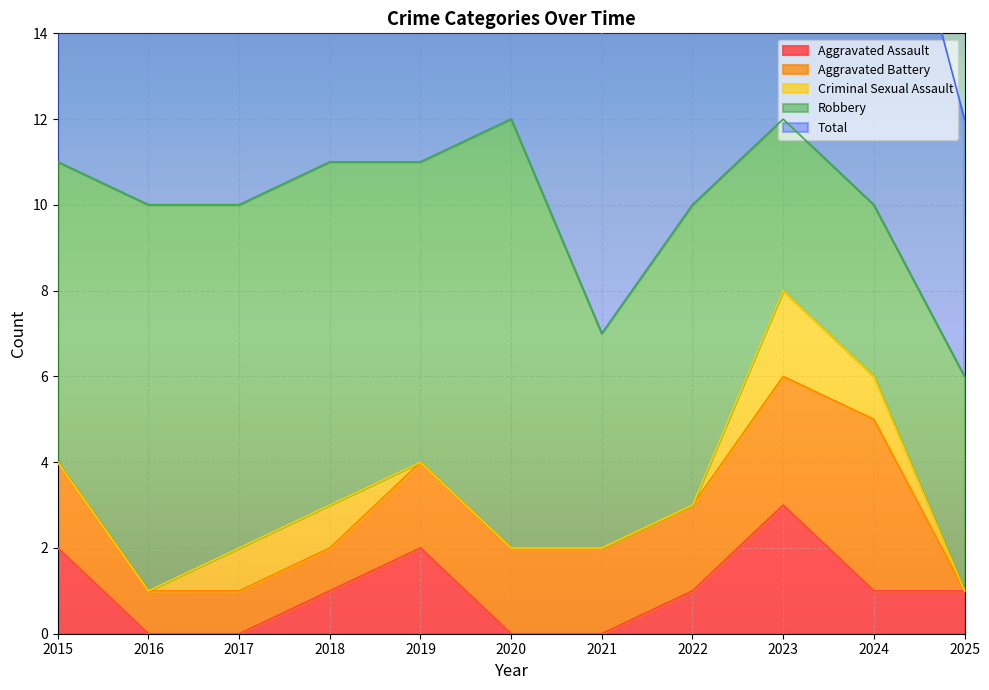

Between 2023 and 2015, which is larger?

2023